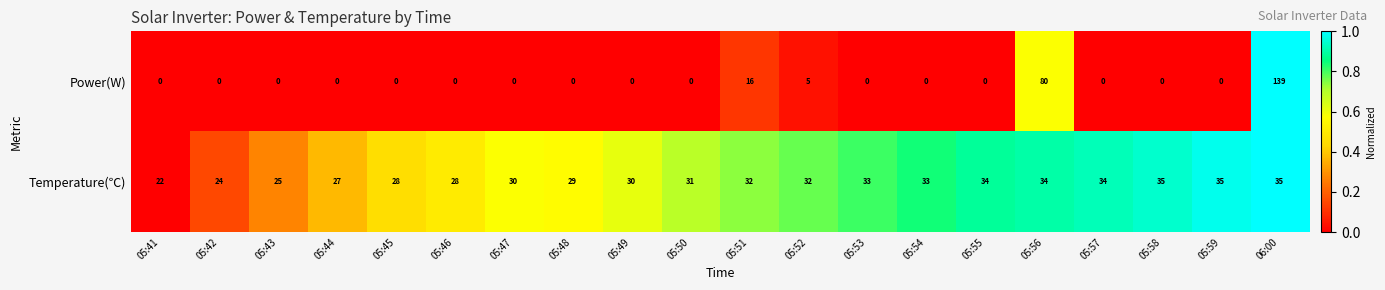

Which series has the largest range (max minus min)?

Power(W)